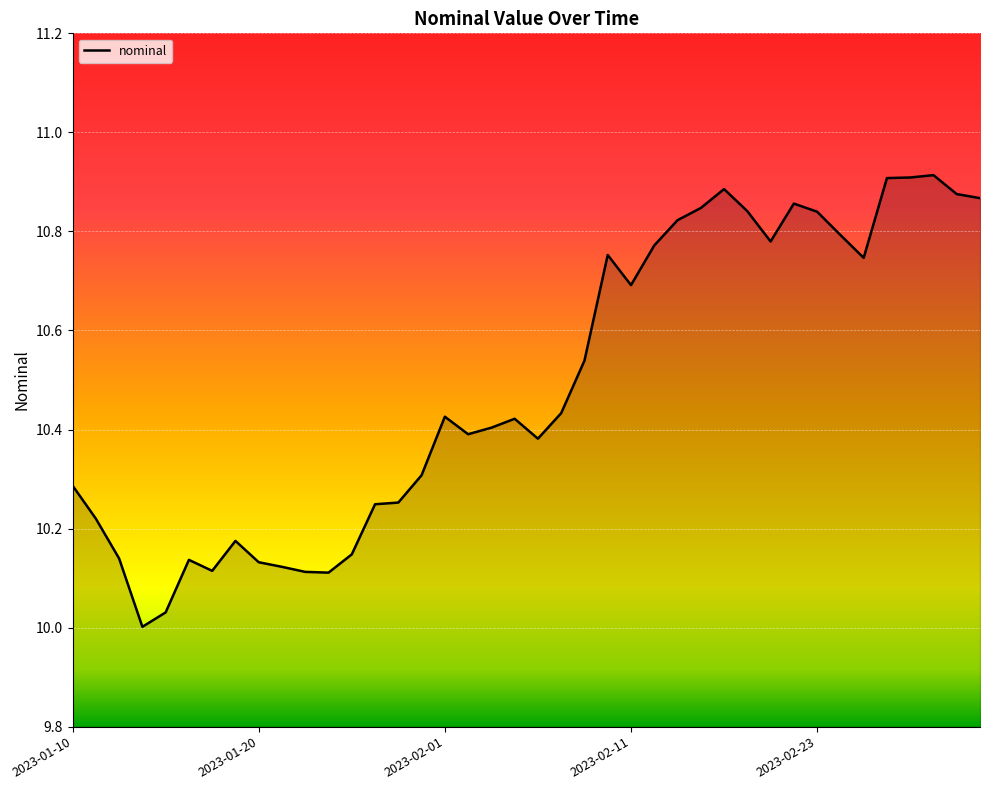

What is the difference between the maximum and minimum values?

0.9